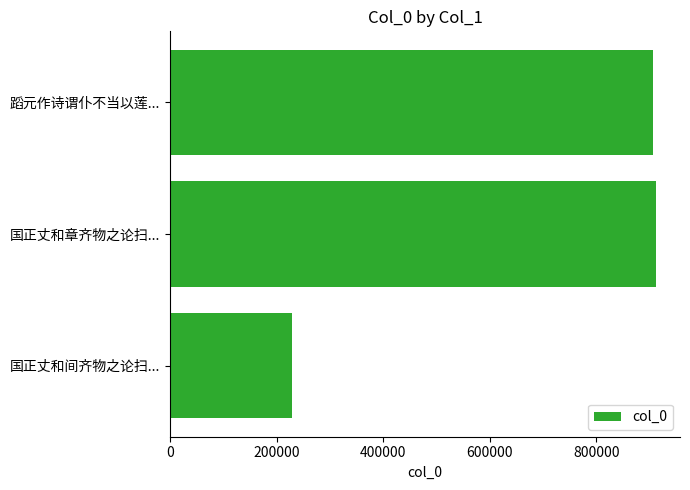

Approximately how many times larger is the value at 国正丈和间齐物之论扫... compared to 国正丈和章齐物之论扫...?

0.3